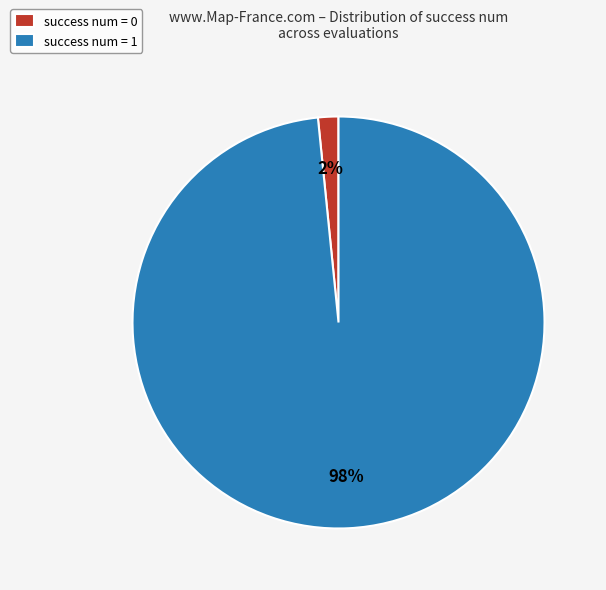

Rank the categories by value from lowest to highest.

success num = 0, success num = 1